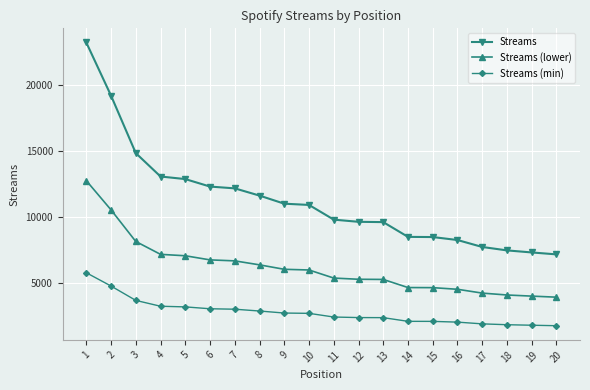

What is the value of the Streams (lower) point at the 1st from the left?

12754.0